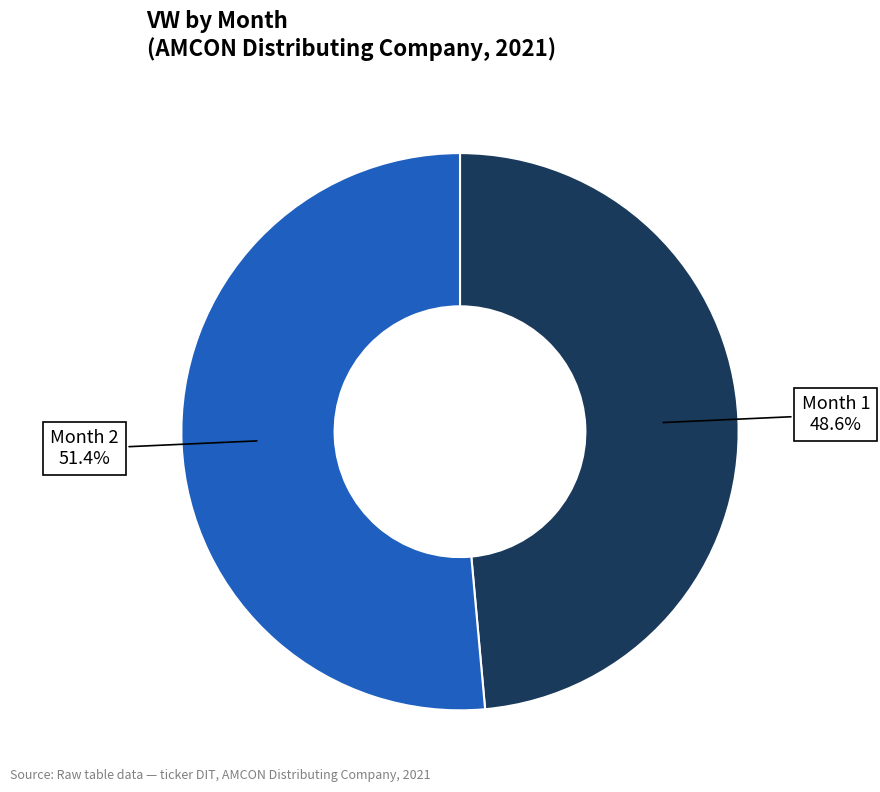

Is Month 2 the majority of the pie?

Yes